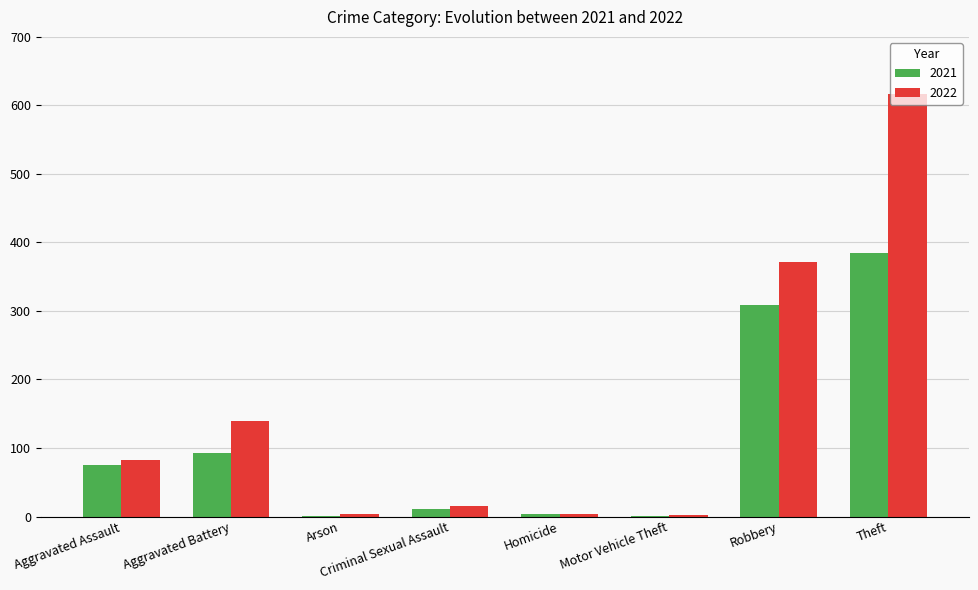

The 2022 series shows 4 at Homicide. True or false?

True